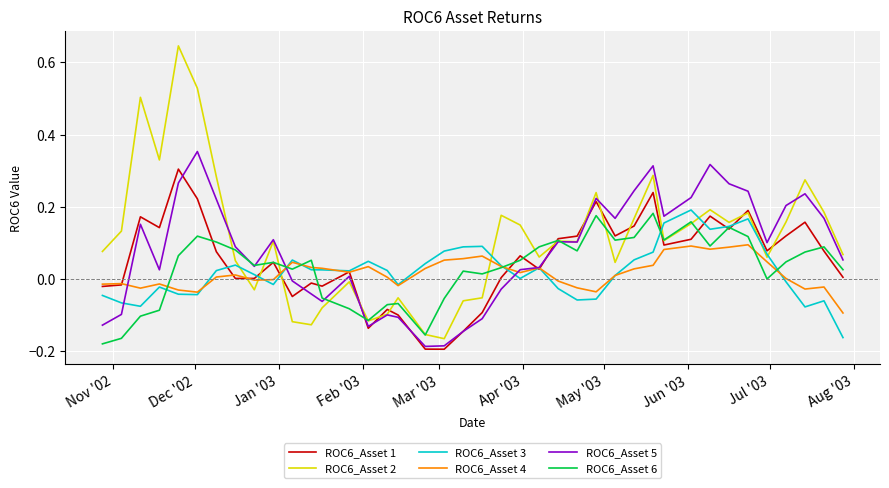

Which series has the largest total across all categories?

ROC6_Asset 2